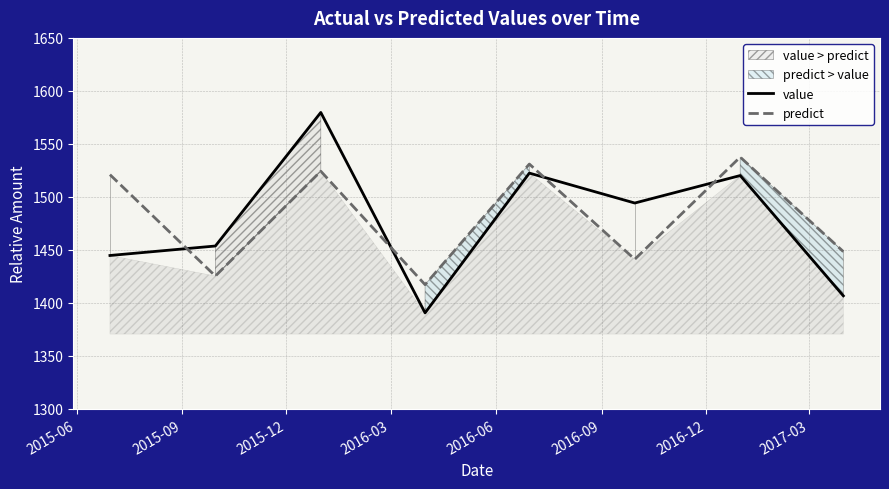

True or false: value and predict intersect in this chart.

True